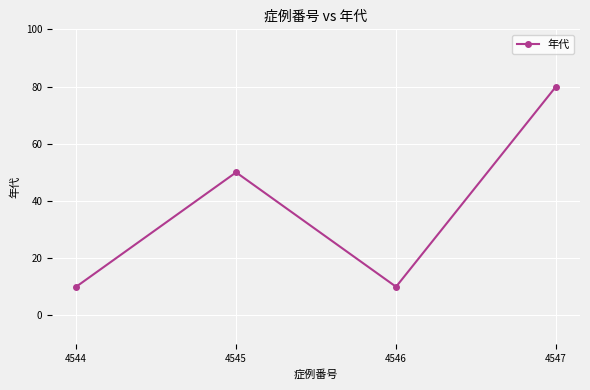

Which label corresponds to the largest value in the chart?

4547